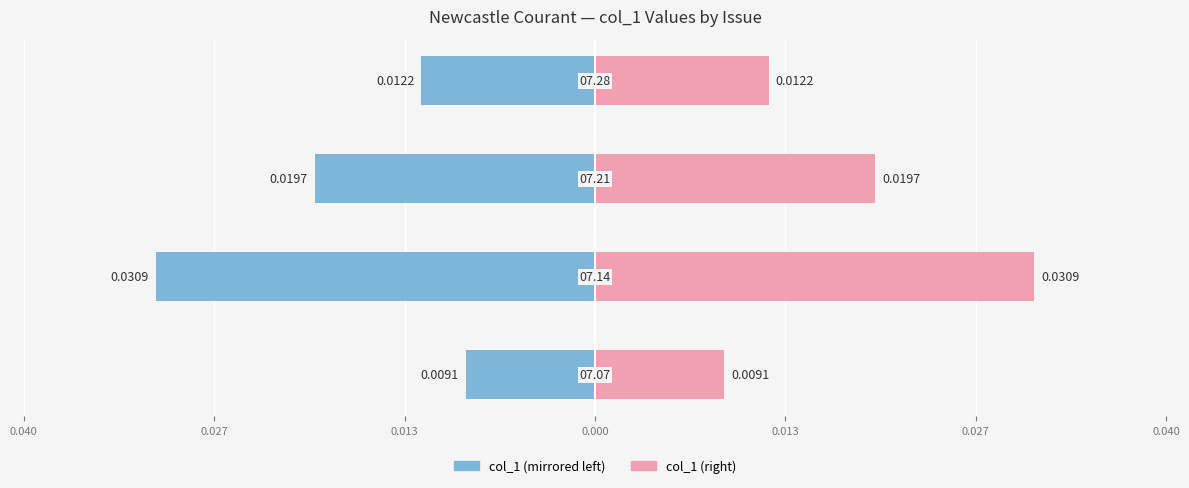

Between 0.013 and 0.000, which series saw the biggest shift?

col_1 (left)